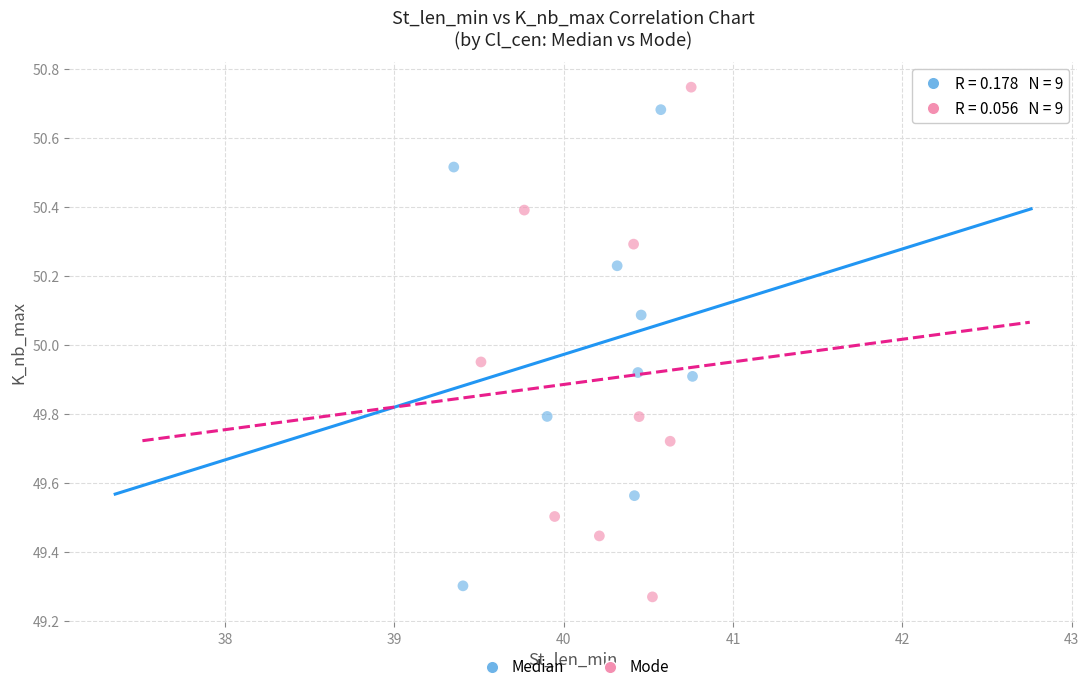

Which series has the widest spread of Y values?

Mode